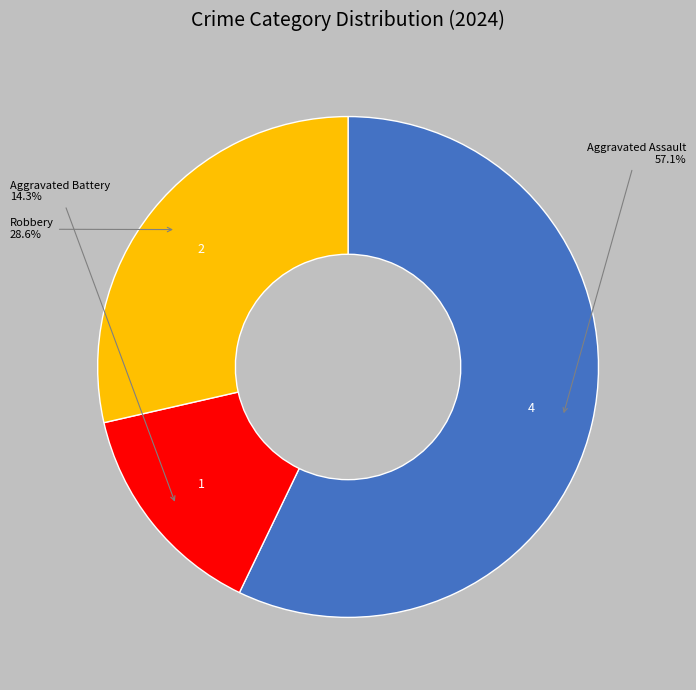

Does any single category account for the majority?

Yes